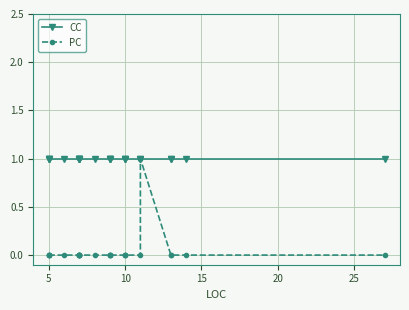

At 5, list the series in order from smallest to largest.

PC, CC